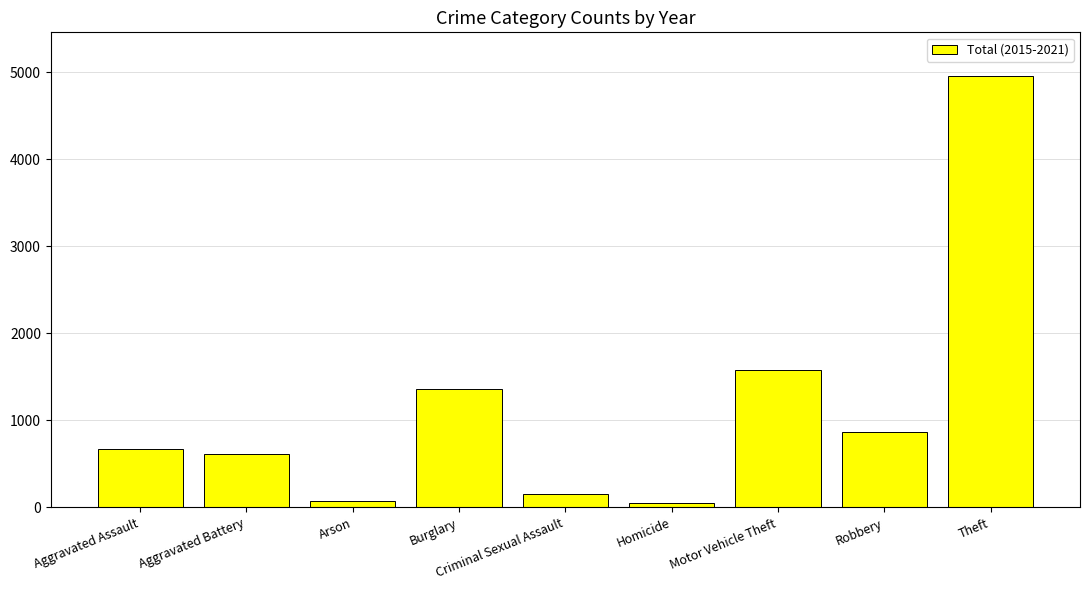

Does the chart contain any negative values?

No